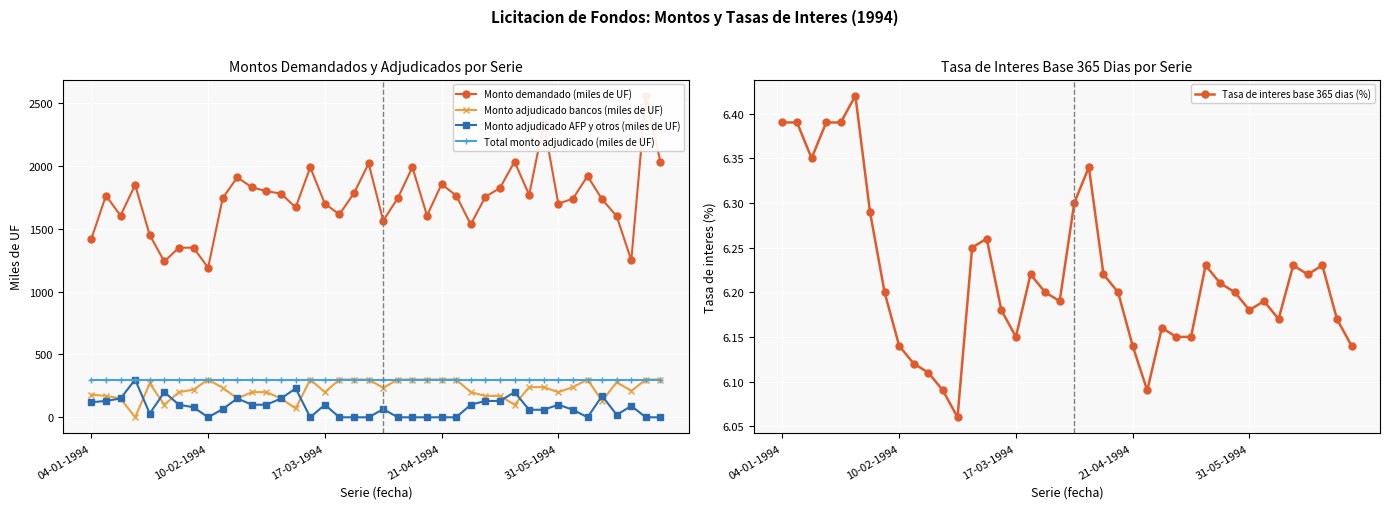

The value of Monto adjudicado bancos (miles de UF) at 39 is 300.0. True or false?

True